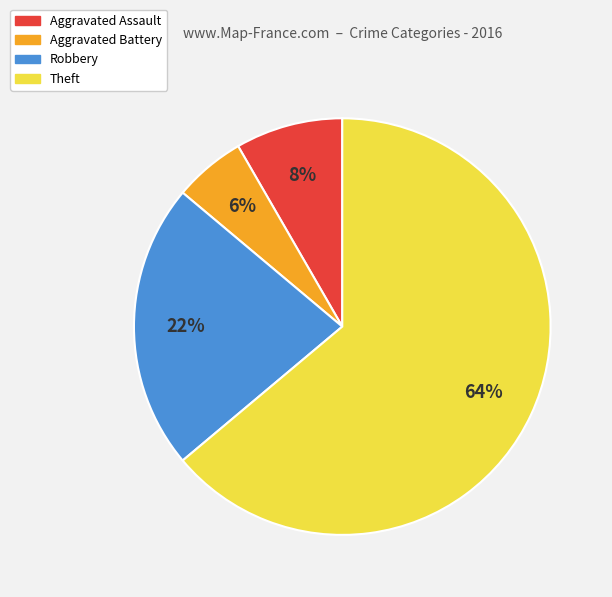

How many segments does this pie chart have?

4